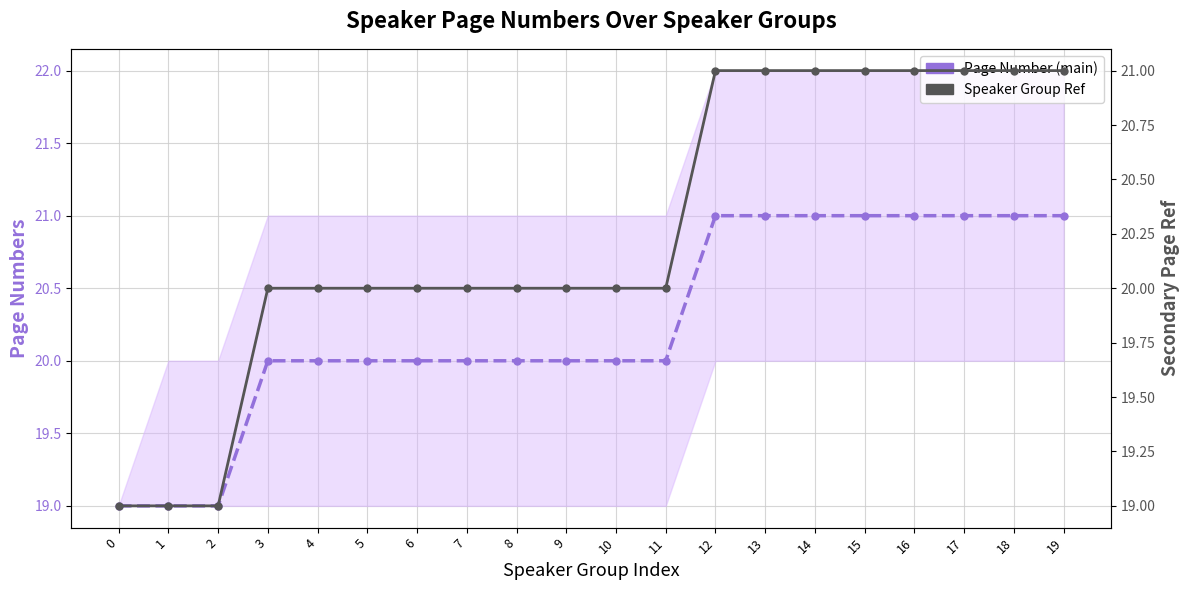

True or false: Speaker Group Ref and Page Number (main) intersect in this chart.

False